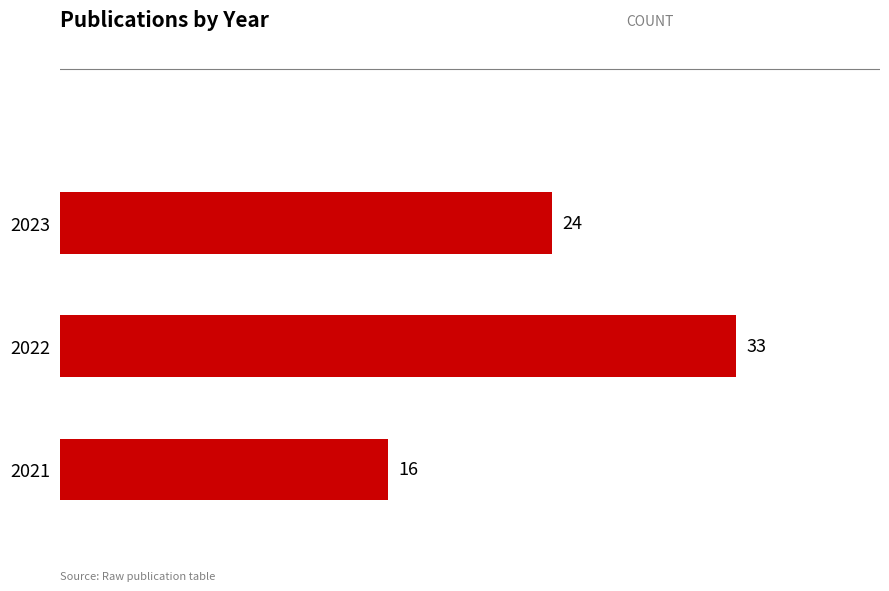

Reading bottom to top, what are all the values shown in this chart?

2021=16	2022=33	2023=24